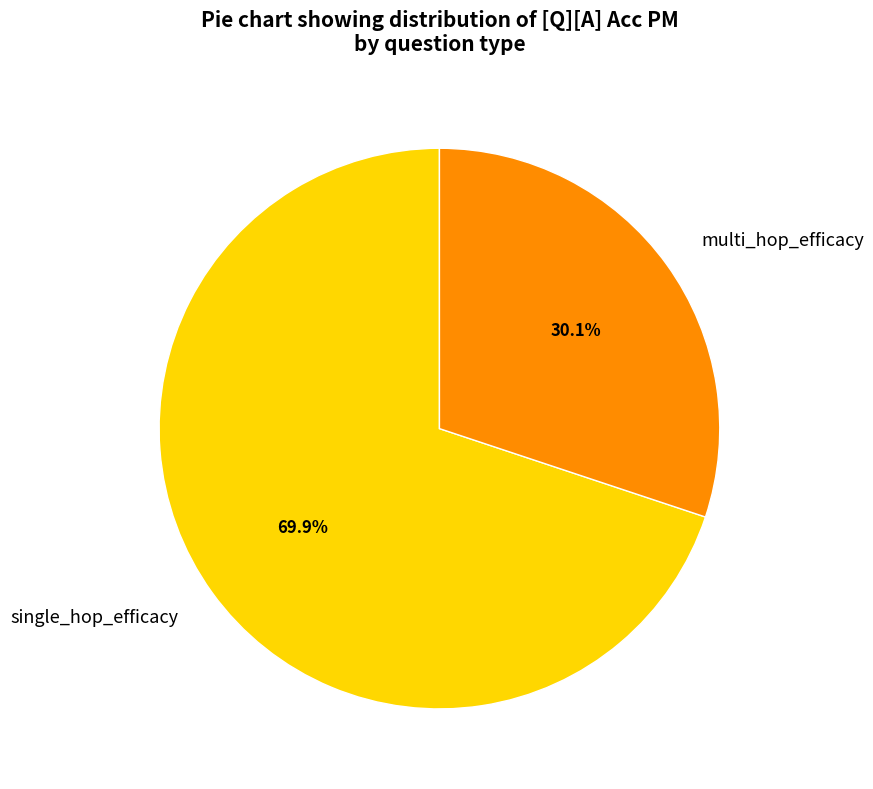

To the nearest percent, what is the average slice percentage?

50%